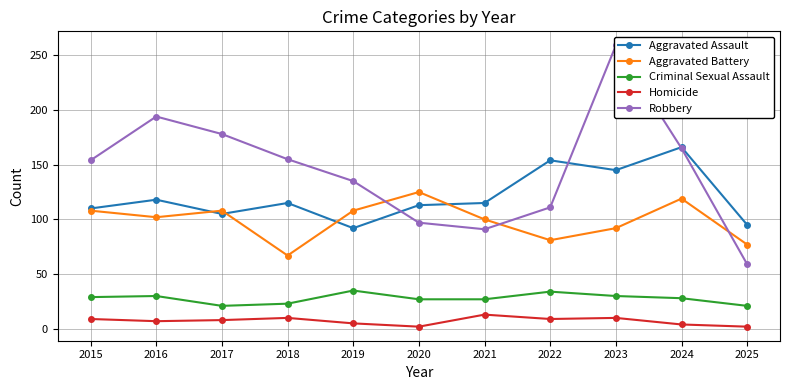

Is the value of Aggravated Battery at 2019 greater than the value of Robbery at 2017?

No